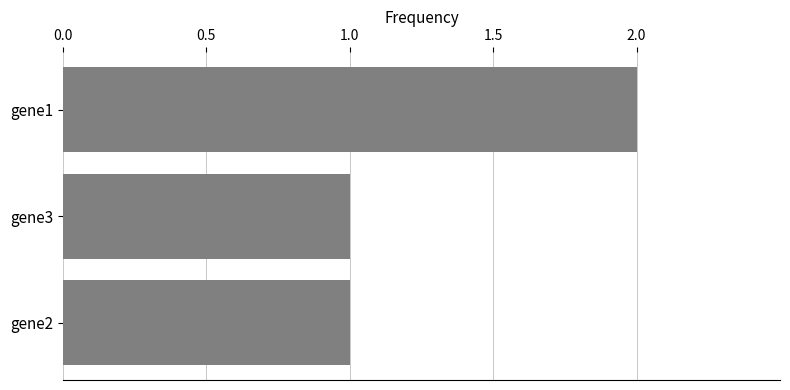

At which category does the chart reach its peak across all series?

gene1